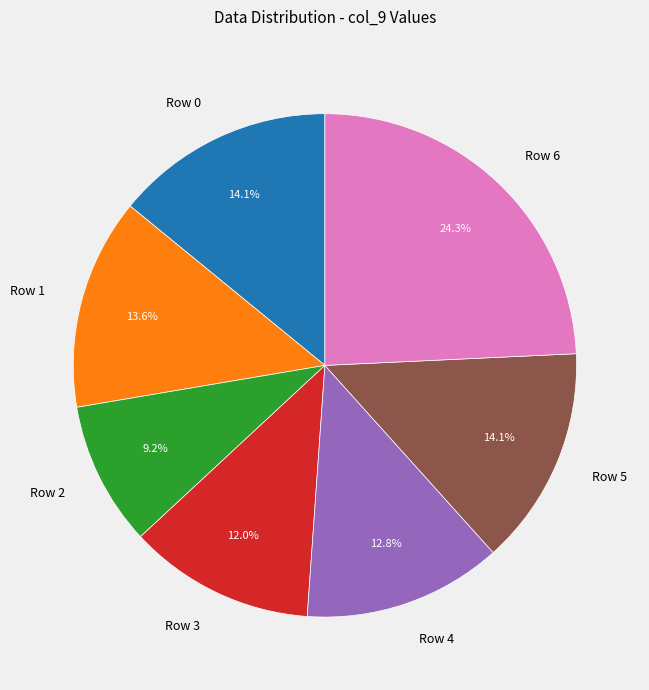

Is Row 2 the majority of the pie?

No